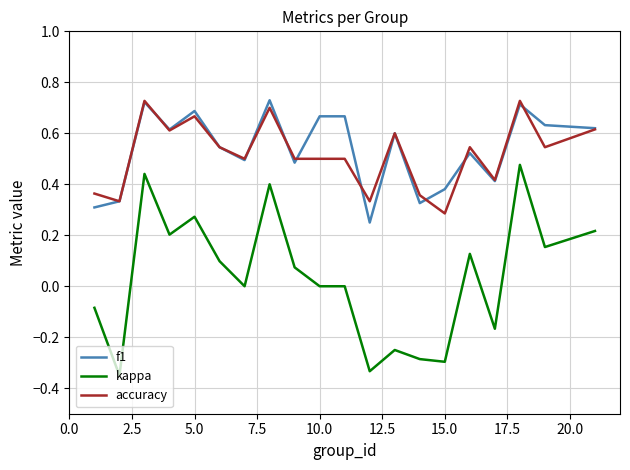

True or false: kappa and f1 intersect in this chart.

False